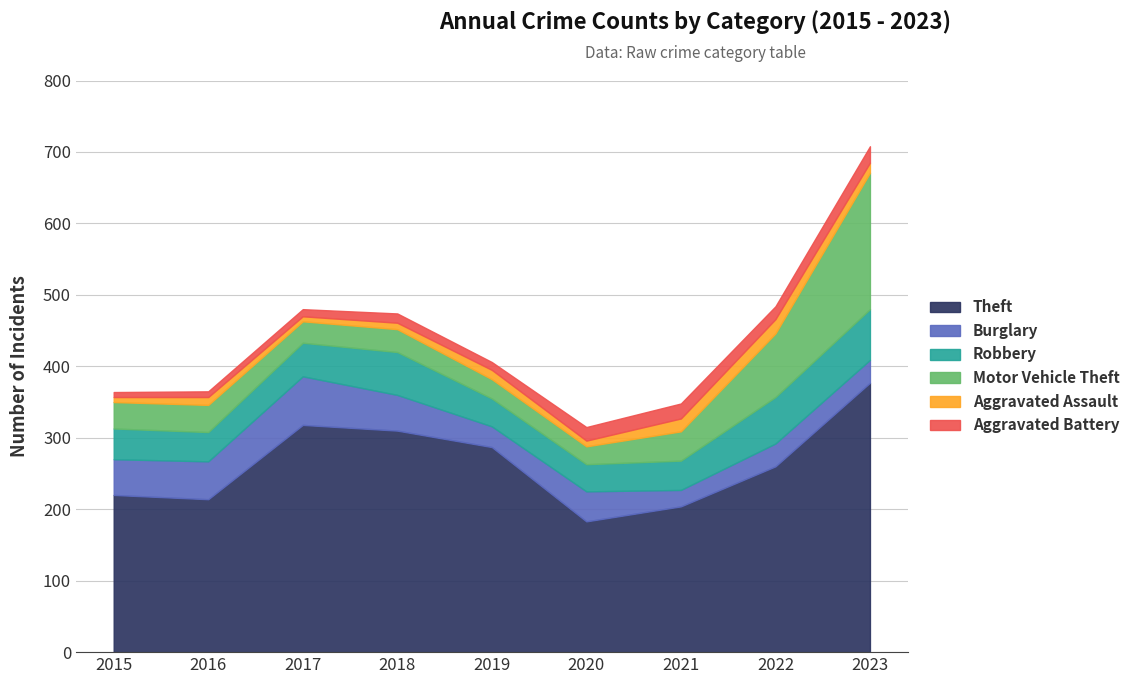

What is the sum of all Theft values?

2373